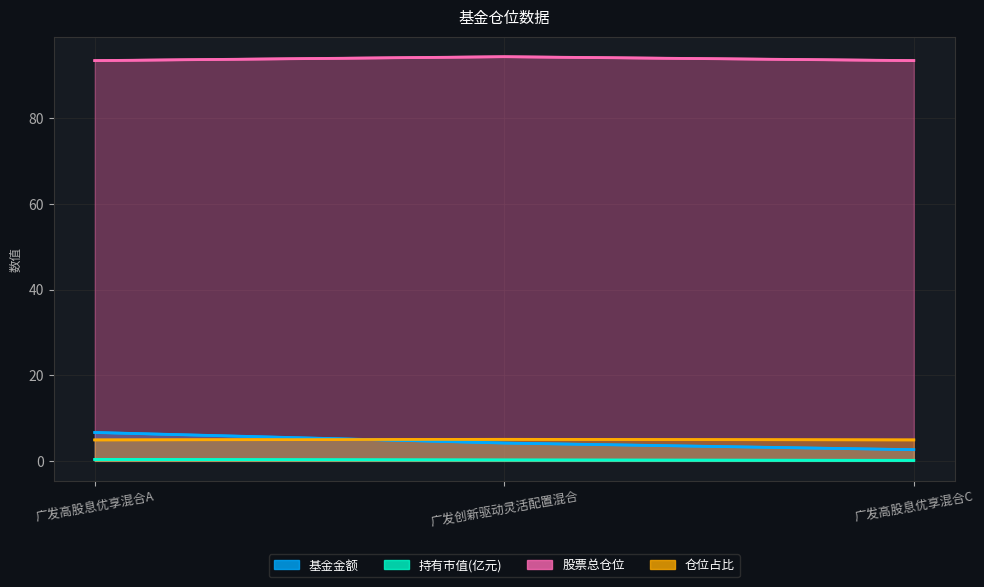

What is the label of the 3rd point from the right?

广发高股息优享混合A